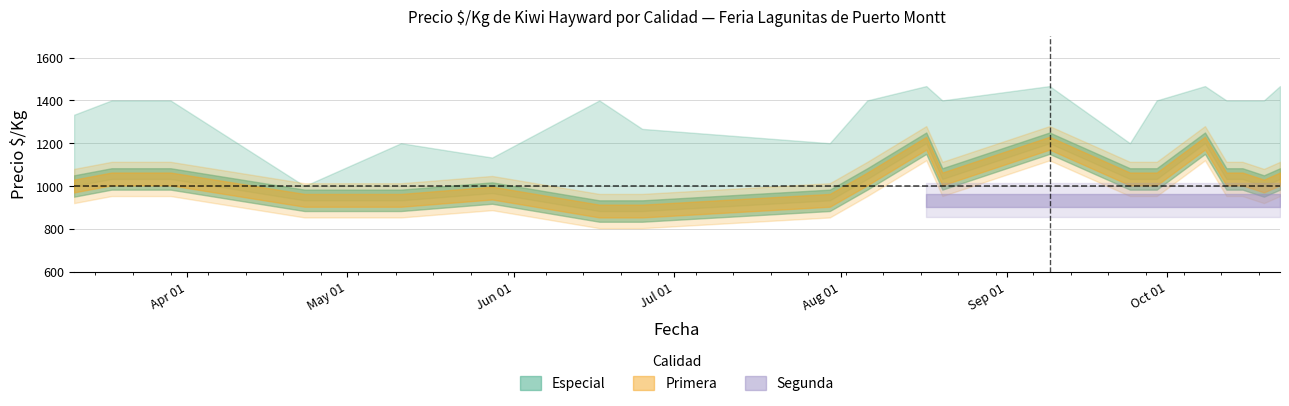

True or false: Primera and Segunda intersect in this chart.

False